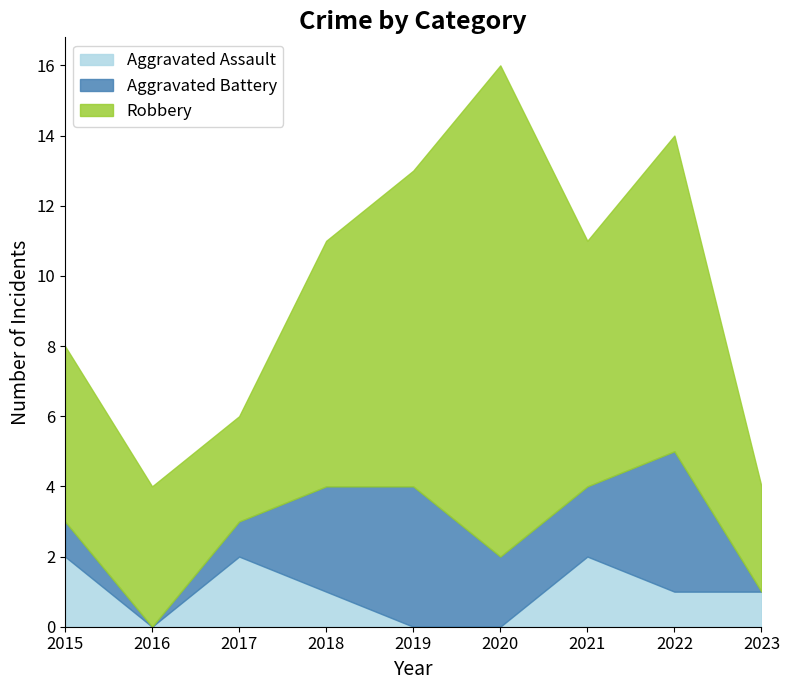

Reading left to right, transcribe all the data shown in this chart.

Aggravated Assault: 2015=2	2016=0	2017=2	2018=1	2019=0	2020=0	2021=2	2022=1	2023=1
Aggravated Battery: 2015=1	2016=0	2017=1	2018=3	2019=4	2020=2	2021=2	2022=4	2023=0
Robbery: 2015=5	2016=4	2017=3	2018=7	2019=9	2020=14	2021=7	2022=9	2023=3